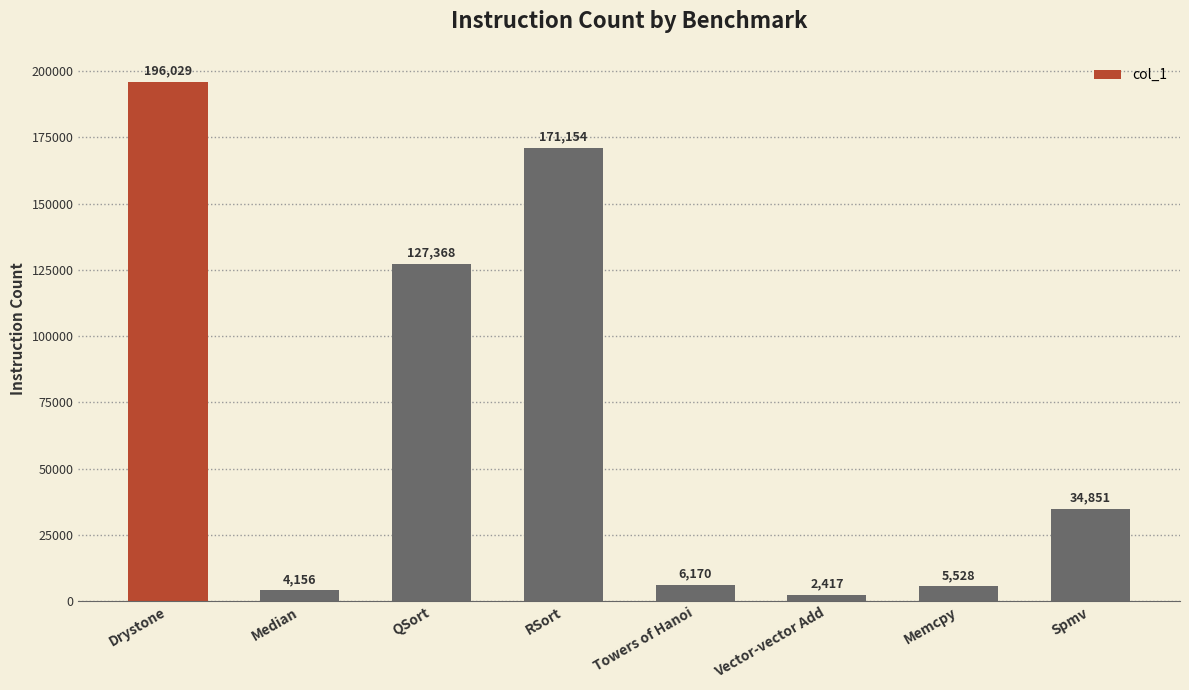

What is the average value?

68459